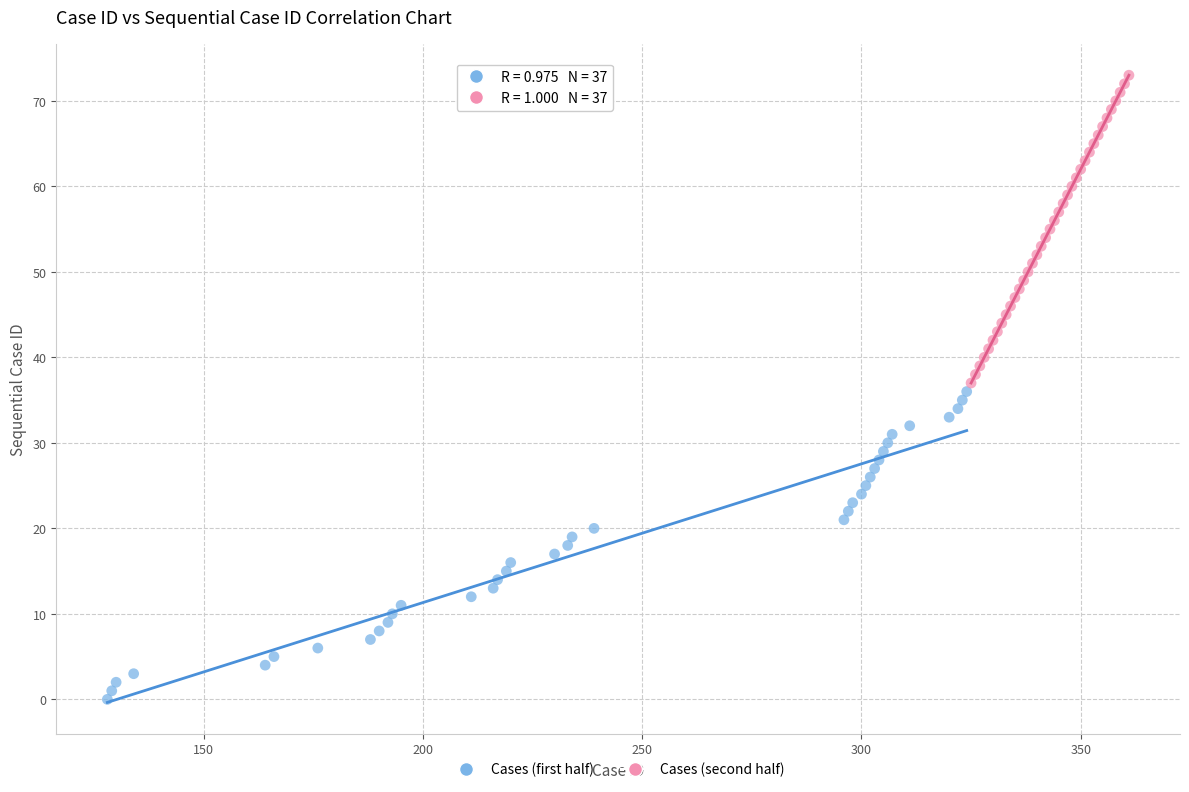

What are all the series names shown in the legend?

Cases (first half), Cases (second half)